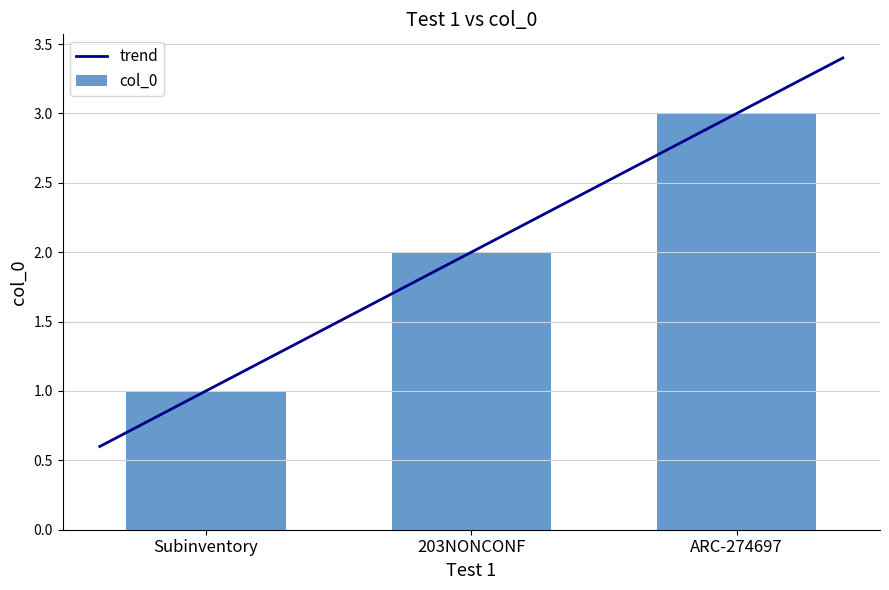

What is the change in value from Subinventory to ARC-274697?

+2